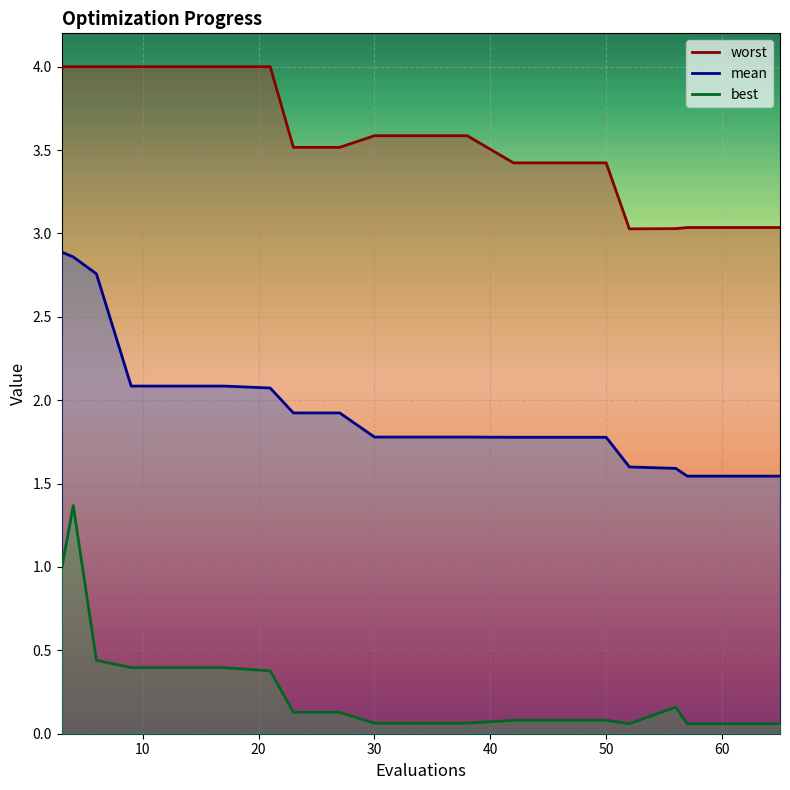

Between 3 and 23, which series saw the biggest shift?

mean